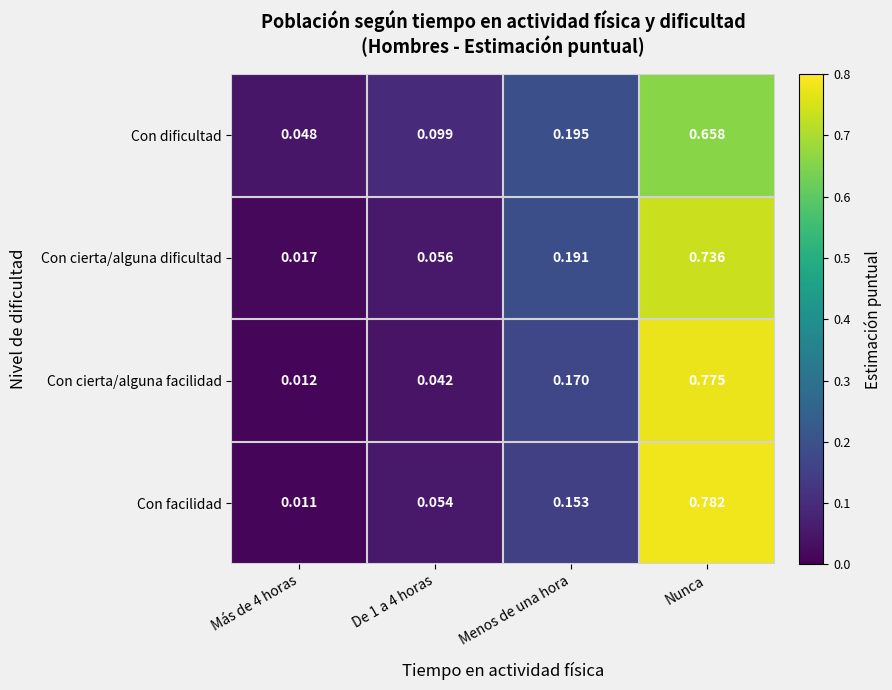

At Nunca, list the series in order from largest to smallest.

Con facilidad, Con cierta/alguna facilidad, Con cierta/alguna dificultad, Con dificultad